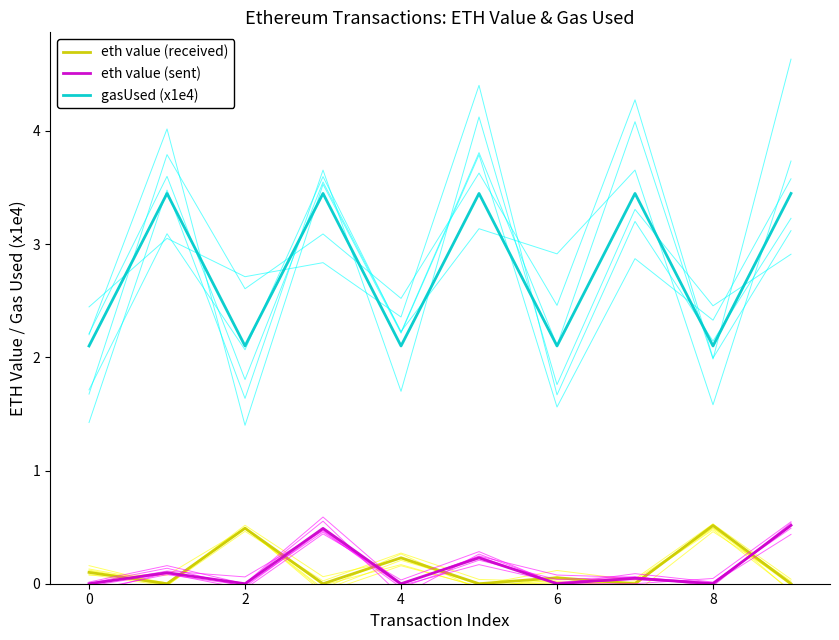

What is the average value of the gasUsed (x1e4) series?

2.8